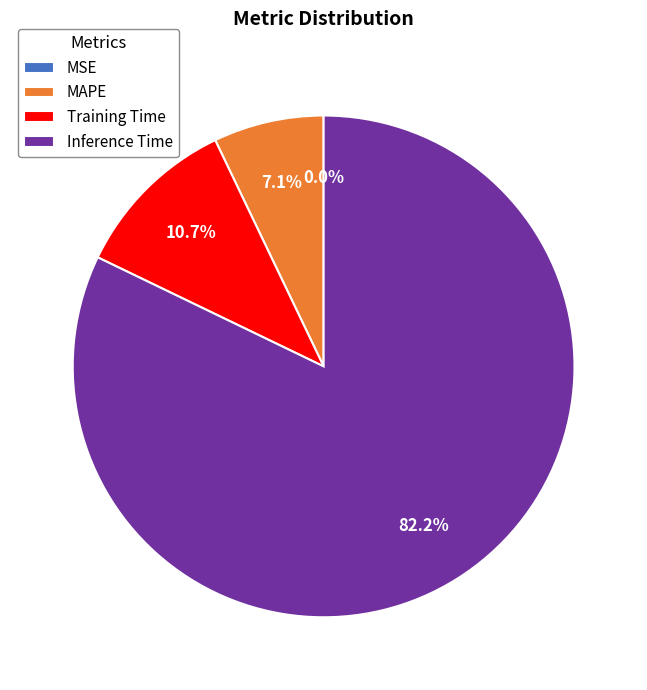

What portion of the pie excludes Training Time?

89.3%